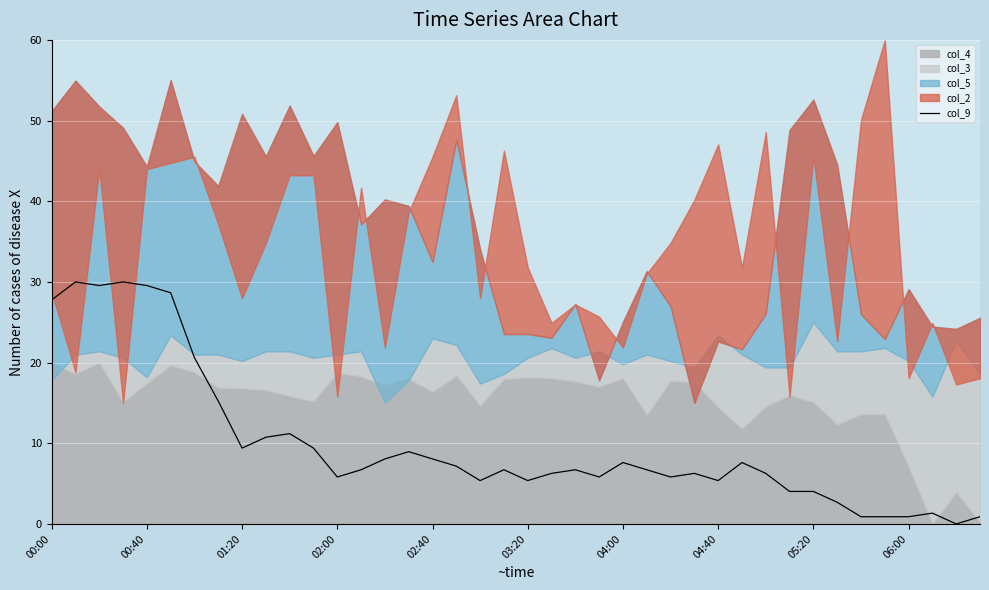

At which category does the chart reach its minimum across all series?

38